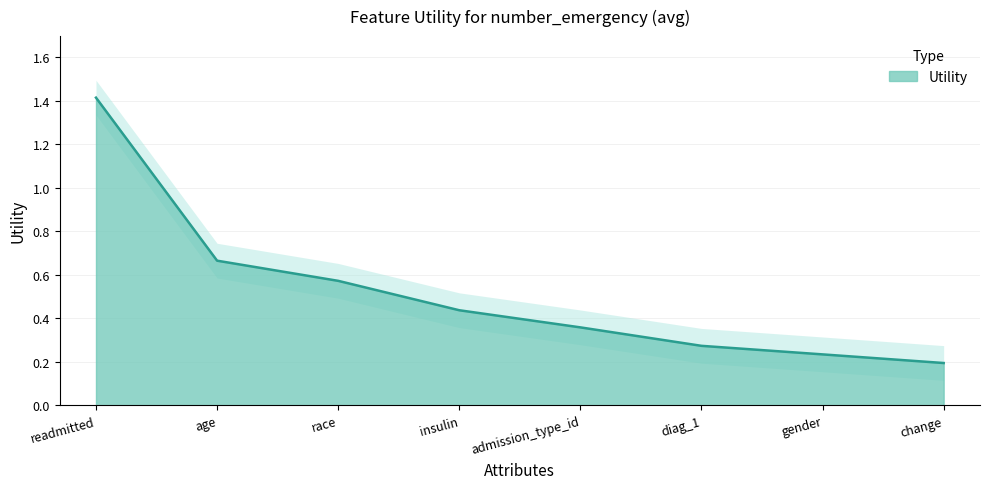

Reading right to left, list all the values displayed in this chart.

change=0.2	gender=0.2	diag_1=0.3	admission_type_id=0.4	insulin=0.4	race=0.6	age=0.7	readmitted=1.4